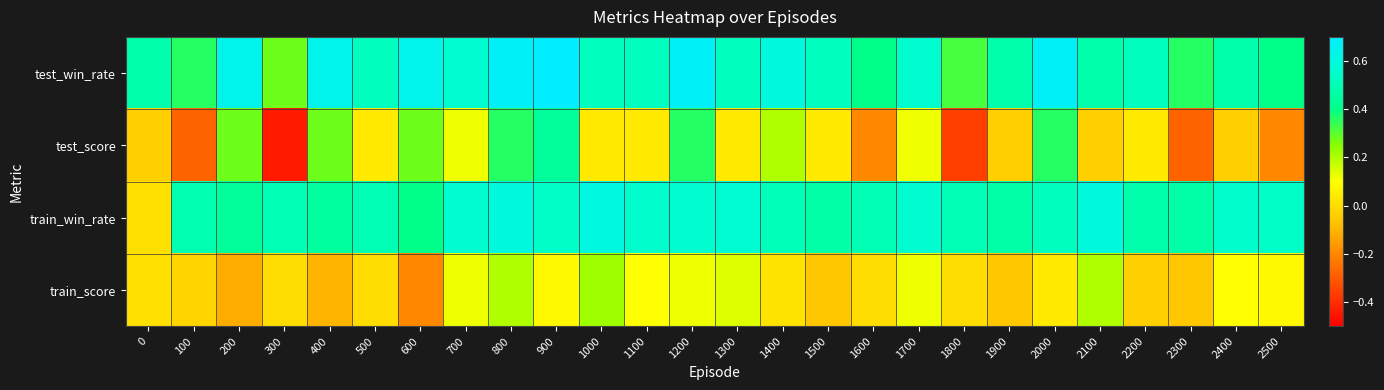

What is the total value across all series at 1300?

1.3